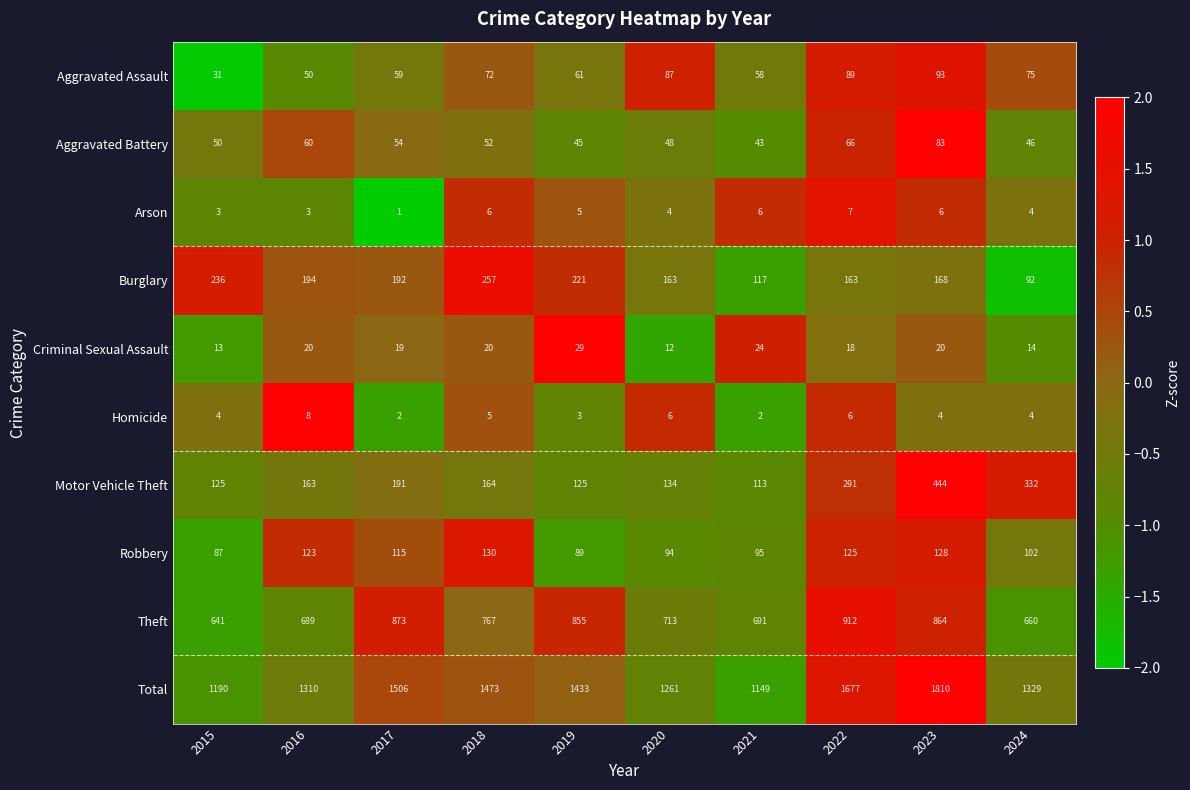

At which label is Motor Vehicle Theft closest to 278?

2022